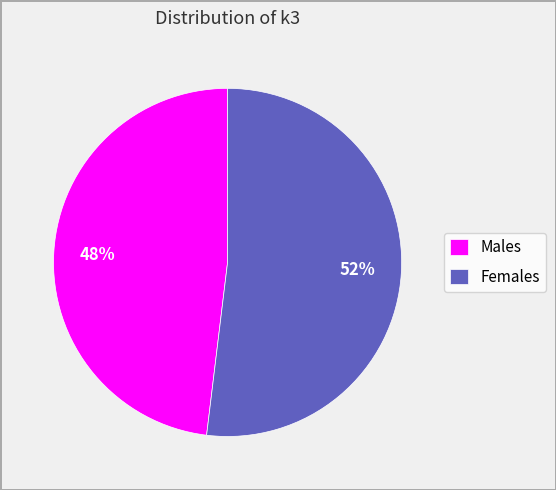

To the nearest percent, what percentage of the pie is Males?

48%